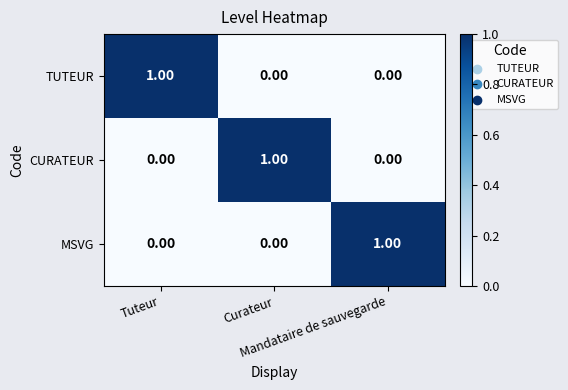

Count the number of data series in this chart.

3